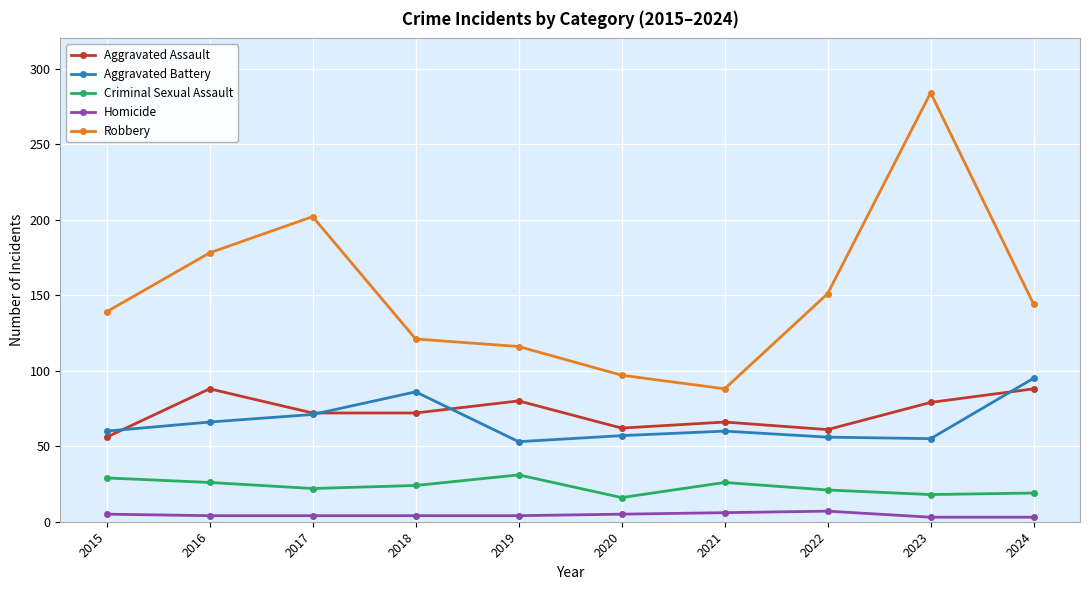

How many lines are shown in the chart?

5